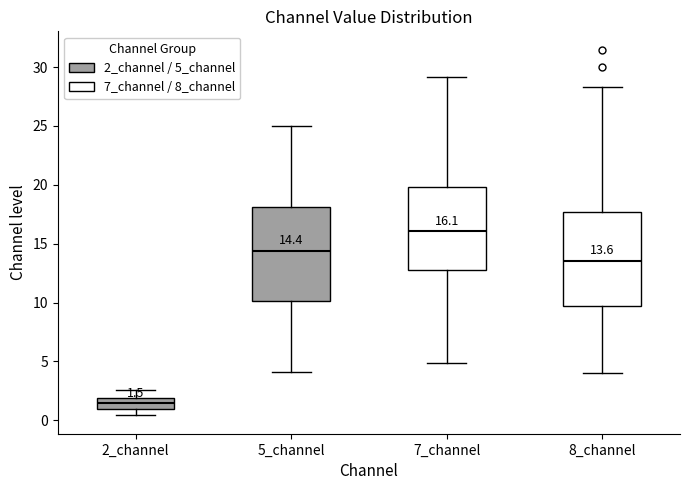

Which box has the highest median line?

7_channel